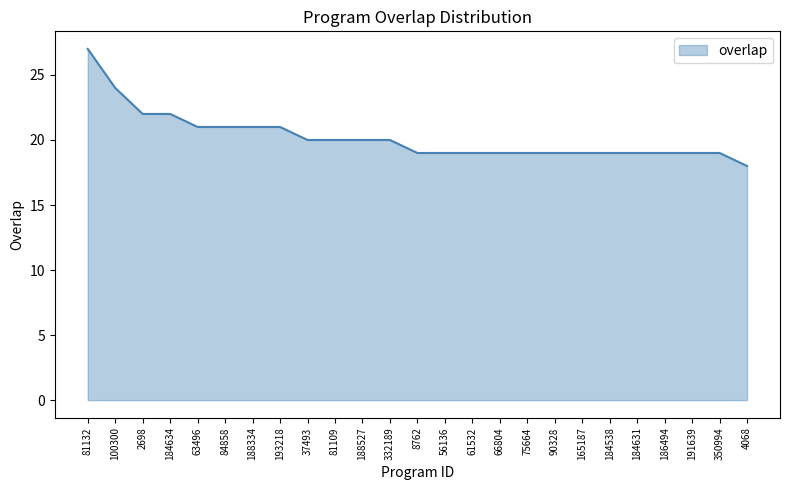

What is the greatest value displayed?

27